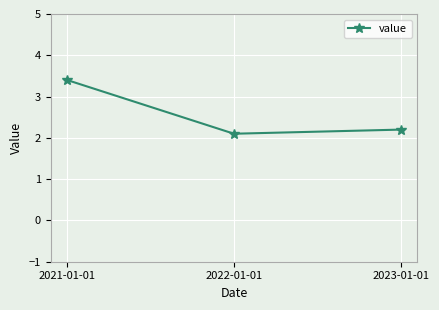

Which has a higher value, 2023-01-01 or 2022-01-01?

2023-01-01